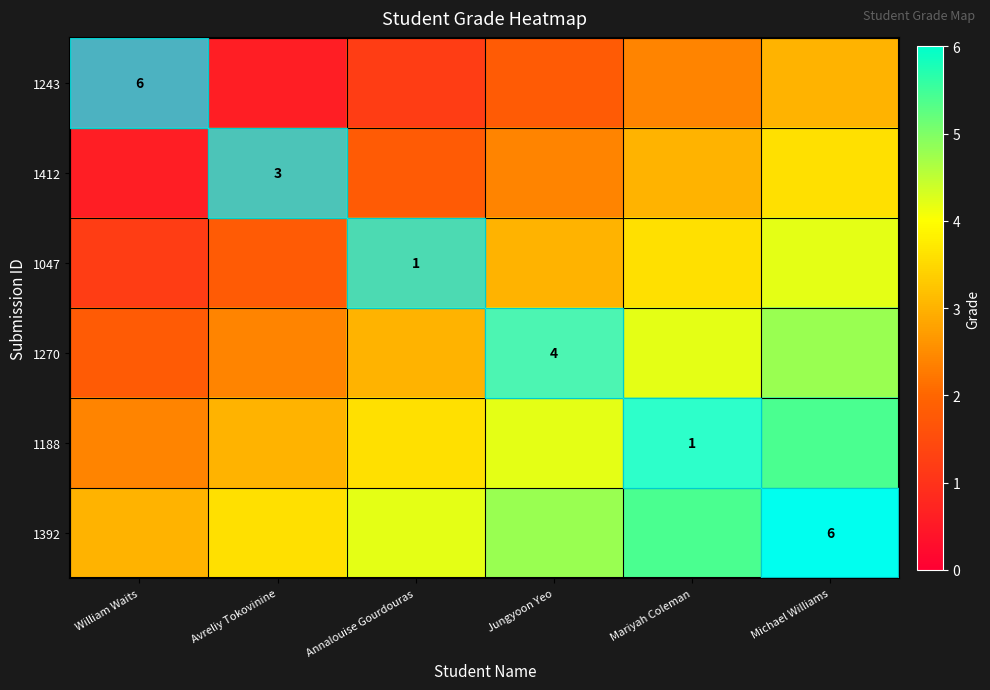

Where does the 1392 series first go above 4?

Annalouise Gourdouras